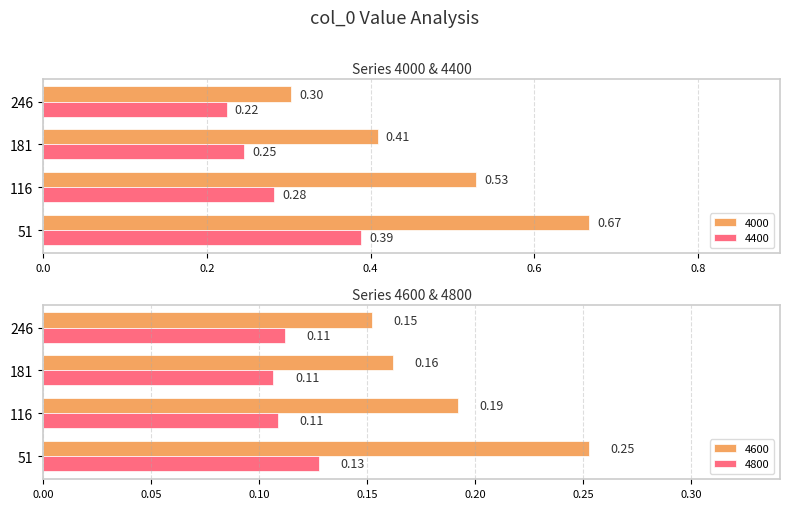

Rank the categories by 4400 value from highest to lowest.

51, 116, 181, 246